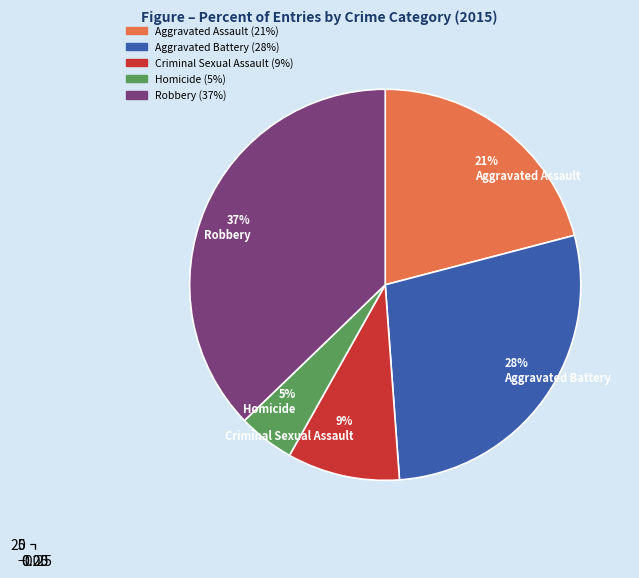

What is the smallest slice in the pie chart?

Homicide